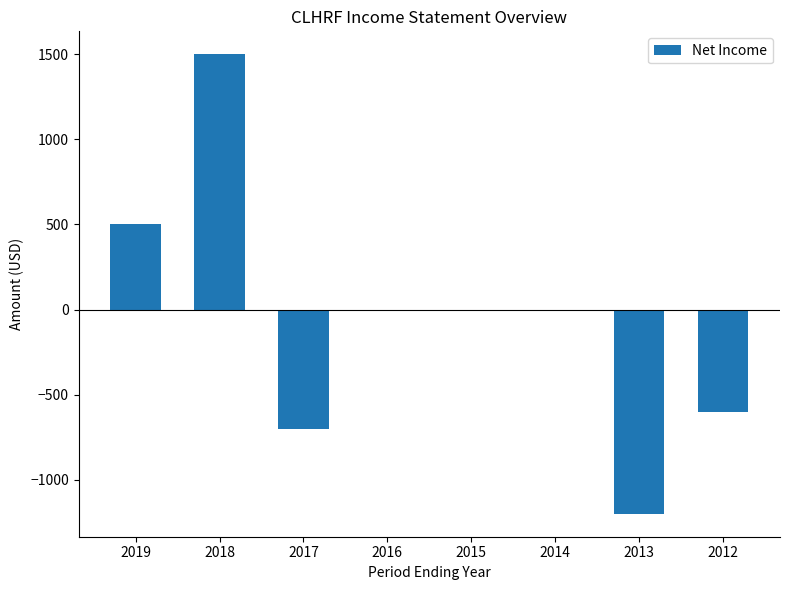

Read the value at 2013.

-1200